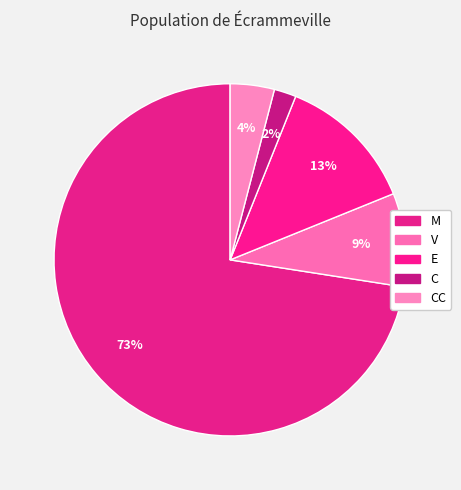

To the nearest percent, what is the difference between the largest and smallest slice percentages?

71%